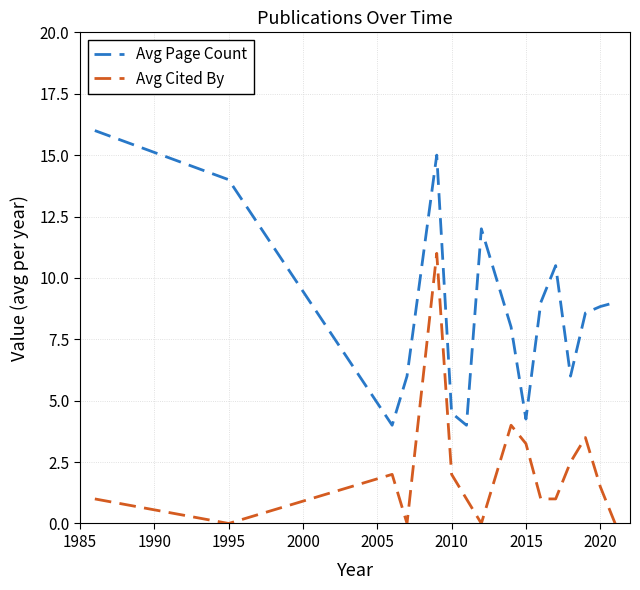

List the series in order of their overall mean, lowest first.

Avg Cited By, Avg Page Count